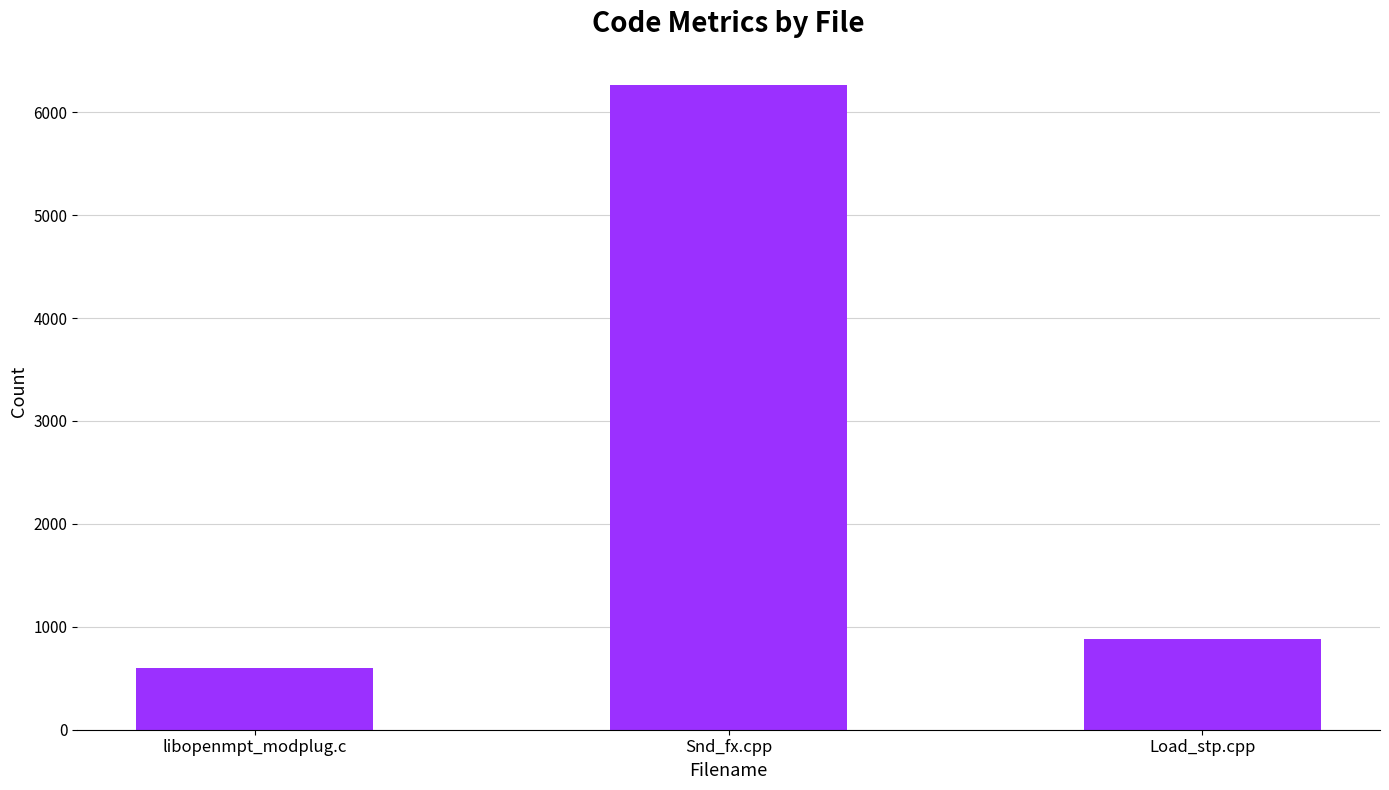

How many data points does each series have?

3